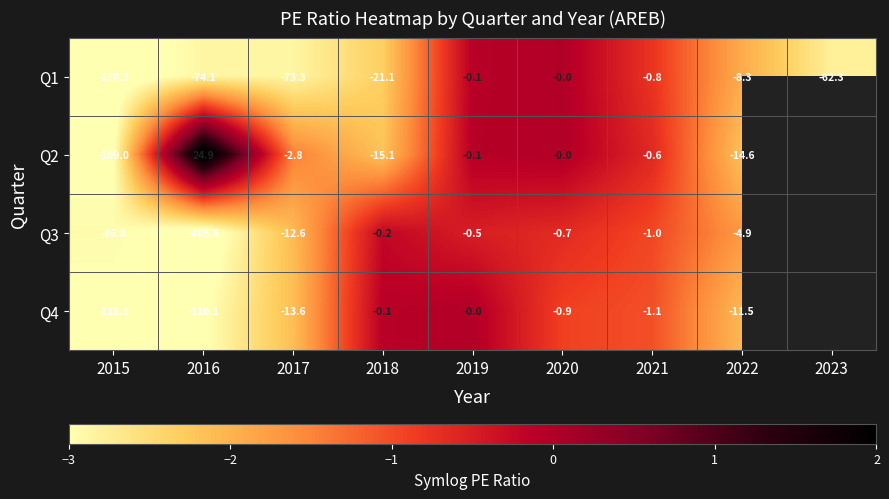

At 2016, list the series in order from smallest to largest.

Q3, Q4, Q1, Q2